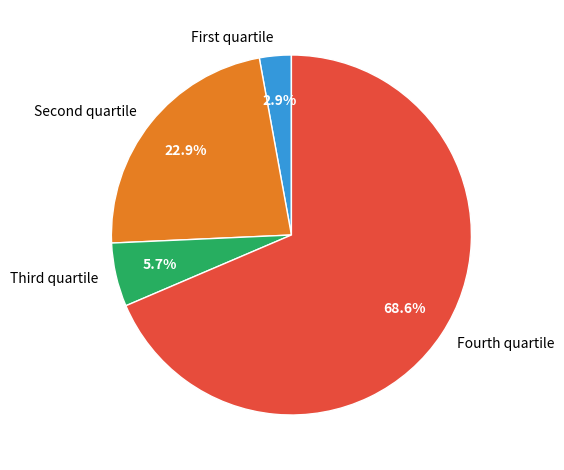

How many segments does this pie chart have?

4